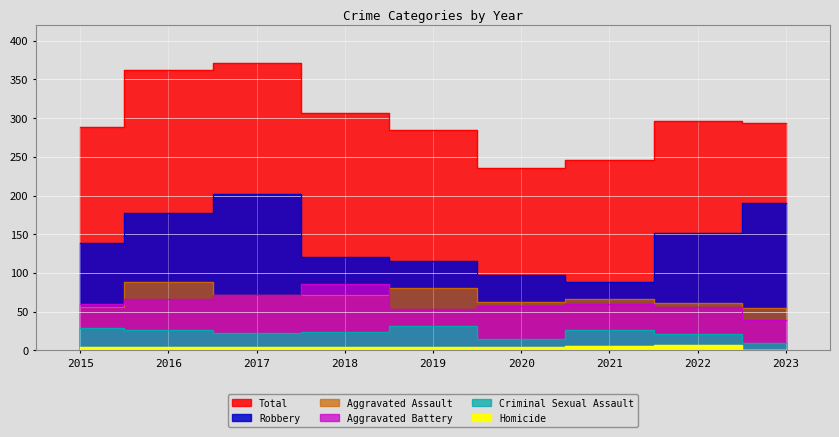

How many lines are shown in the chart?

6